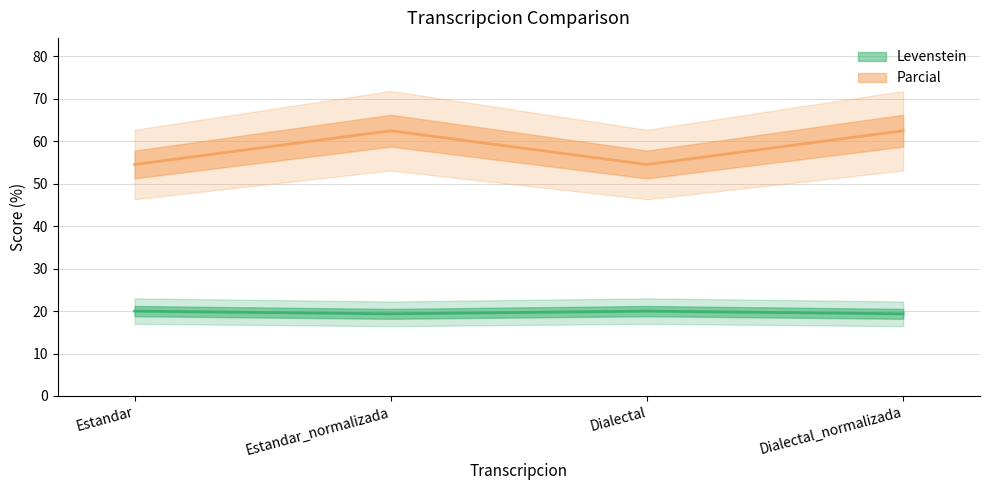

Read the Parcial value at Estandar.

20.0